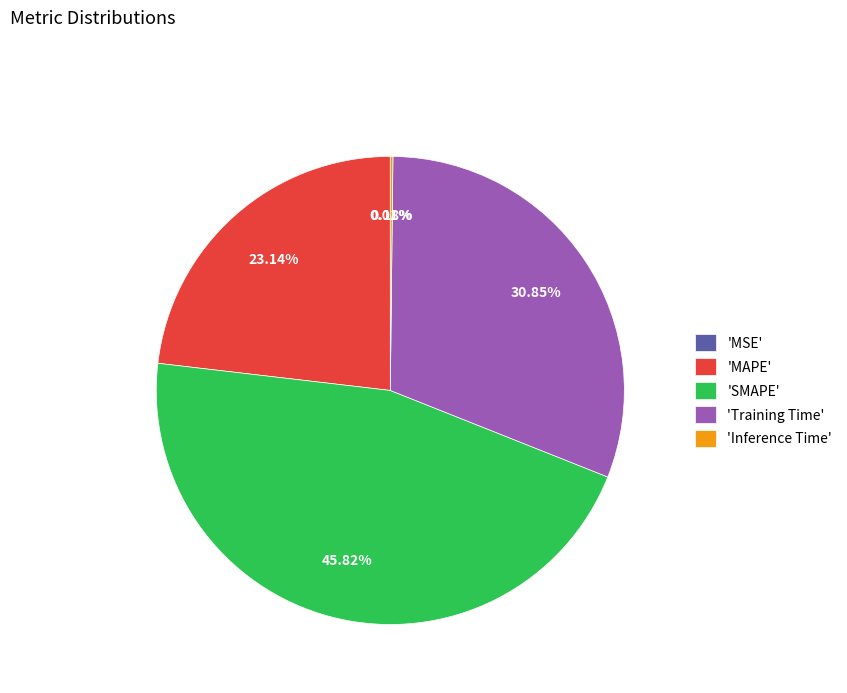

What is the largest slice in the pie chart?

'SMAPE'